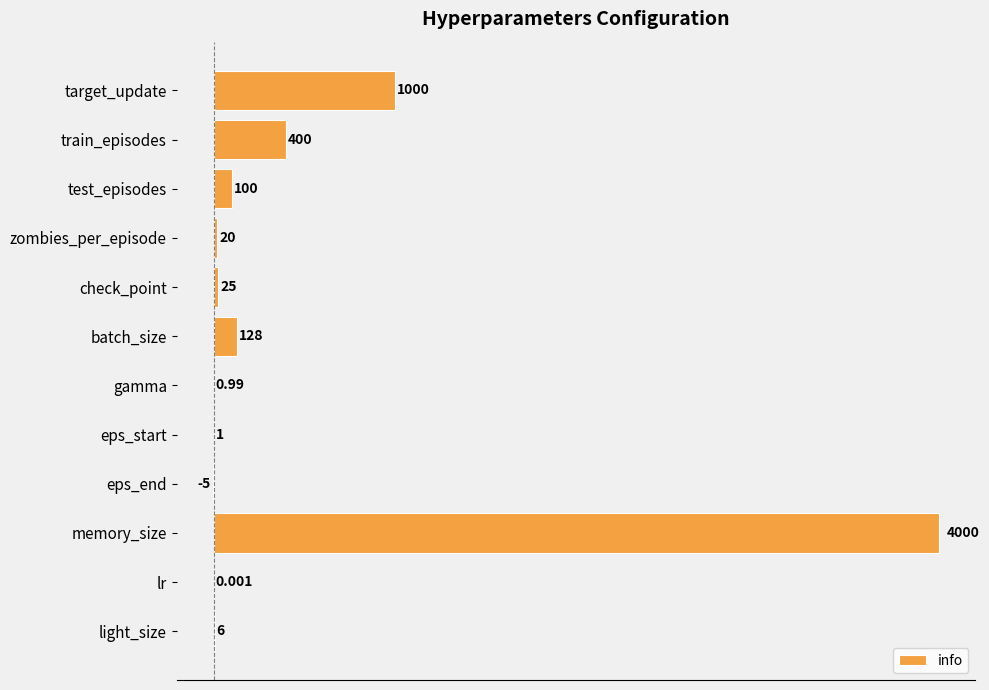

Where is the data nearest to the value 1997?

target_update